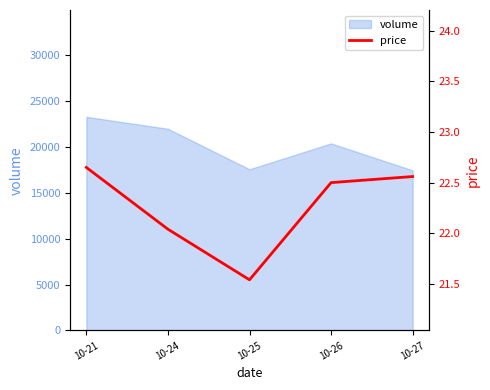

What is the difference between the maximum and minimum values?

1.1